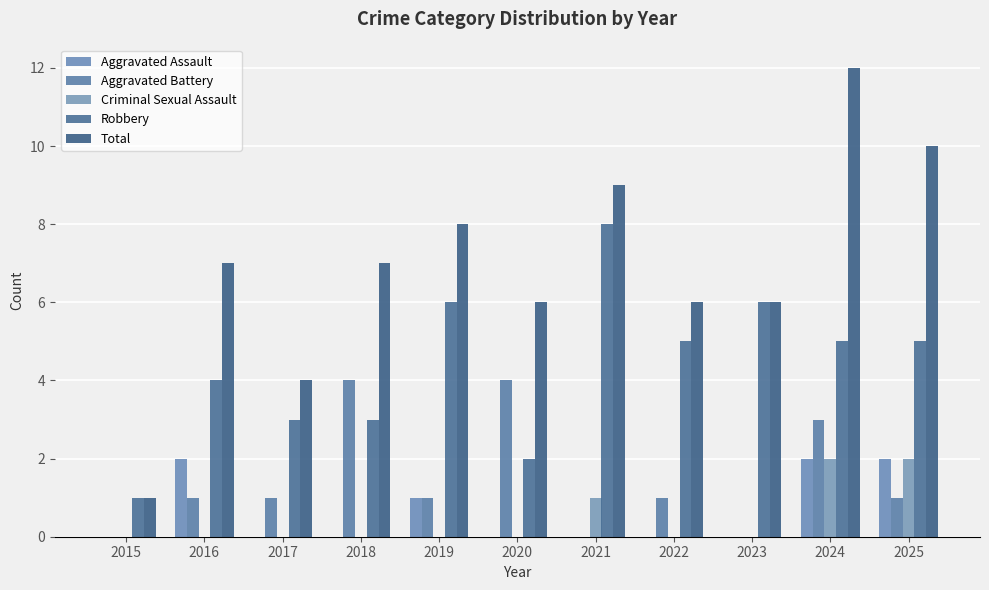

Which series has the largest total across all categories?

Total